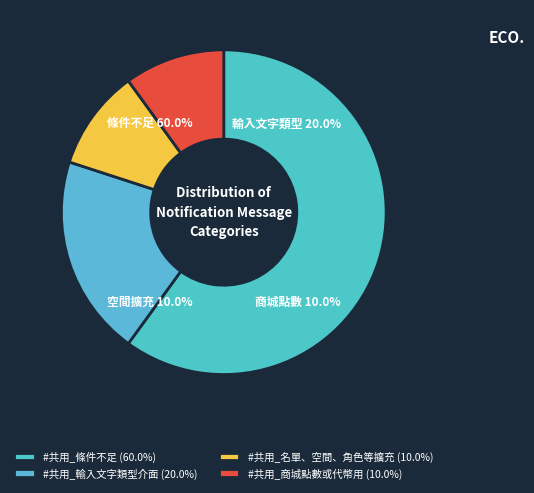

To the nearest percent, what is the difference between the largest and smallest slice percentages?

50%